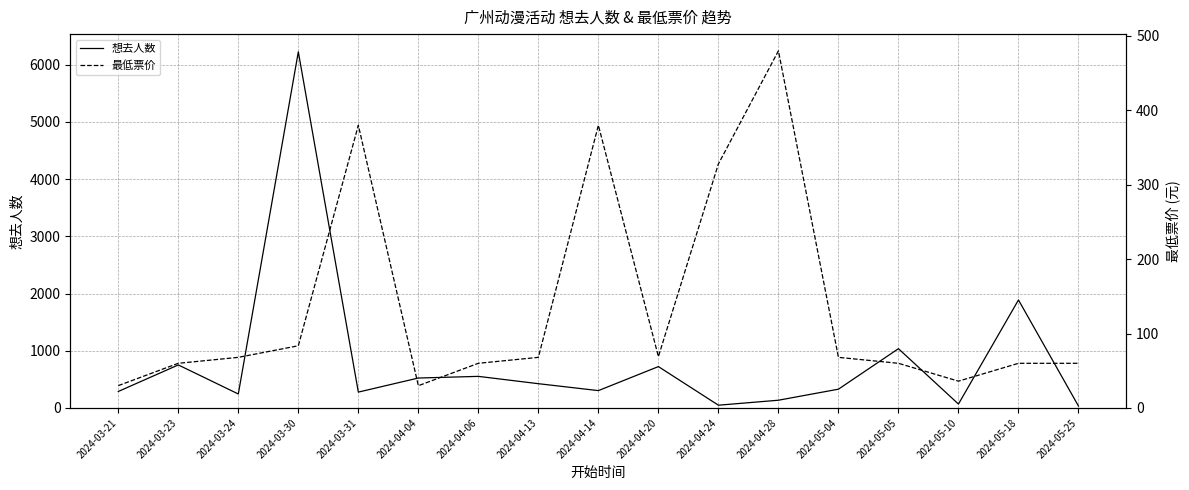

Reading left to right, what are all the values shown in this chart?

想去人数: 2024-03-21=288.0	2024-03-23=752.0	2024-03-24=244.0	2024-03-30=6226.0	2024-03-31=277.0	2024-04-04=523.0	2024-04-06=552.0	2024-04-13=424.0	2024-04-14=303.0	2024-04-20=723.0	2024-04-24=48.0	2024-04-28=135.0	2024-05-04=328.0	2024-05-05=1036.0	2024-05-10=68.0	2024-05-18=1888.0	2024-05-25=33.0
最低票价: 2024-03-21=30.0	2024-03-23=60.0	2024-03-24=68.0	2024-03-30=83.6	2024-03-31=380.0	2024-04-04=29.9	2024-04-06=60.0	2024-04-13=68.0	2024-04-14=380.0	2024-04-20=69.0	2024-04-24=328.0	2024-04-28=480.0	2024-05-04=68.0	2024-05-05=60.0	2024-05-10=36.0	2024-05-18=60.0	2024-05-25=60.0